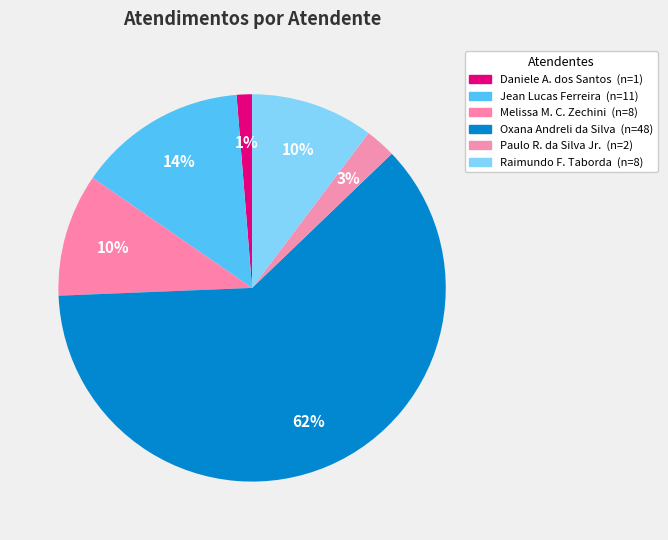

Count the number of slices in the pie.

6